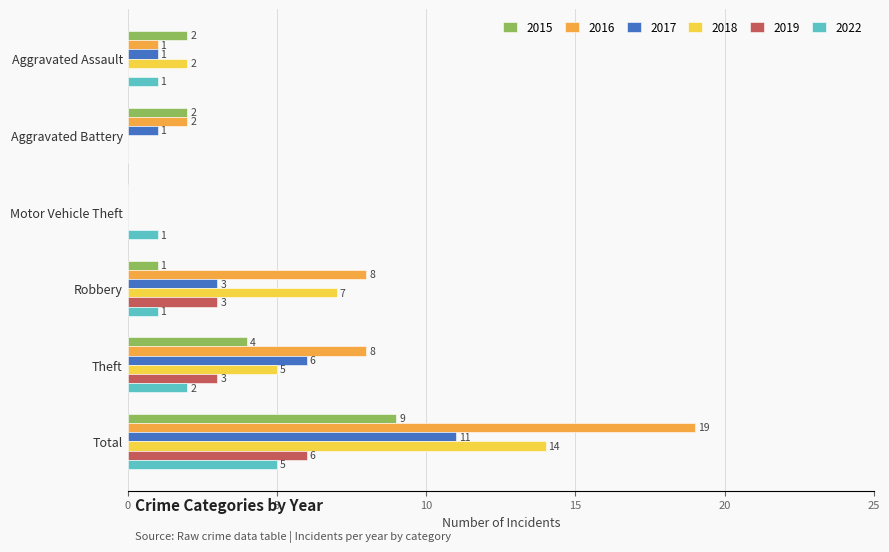

What is the sum of all 2016 values?

38